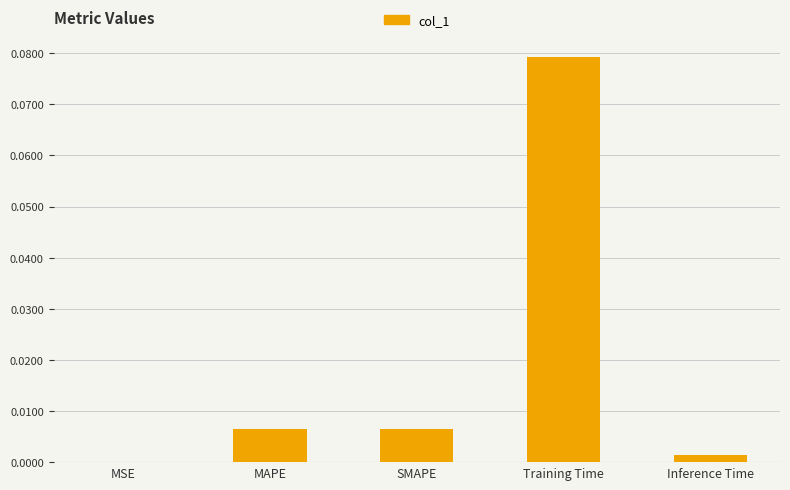

Which label corresponds to the largest value in the chart?

Training Time